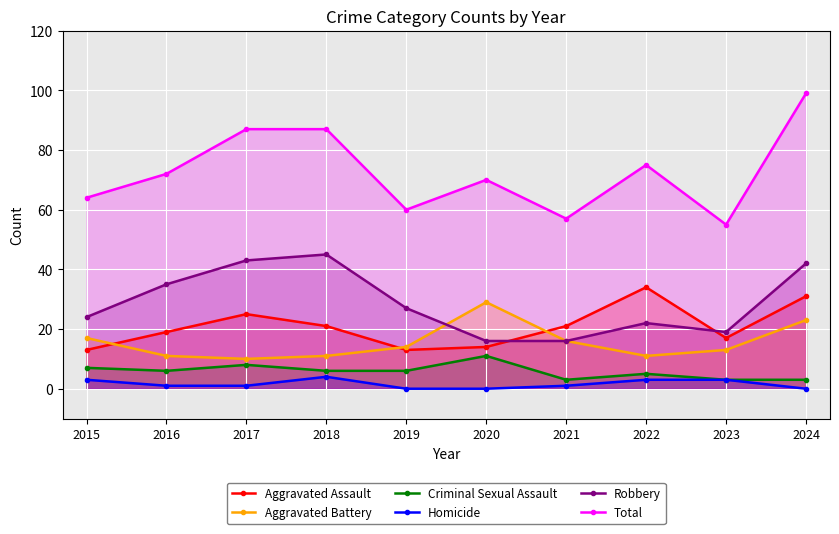

Between 2020 and 2024, which is larger?

2024